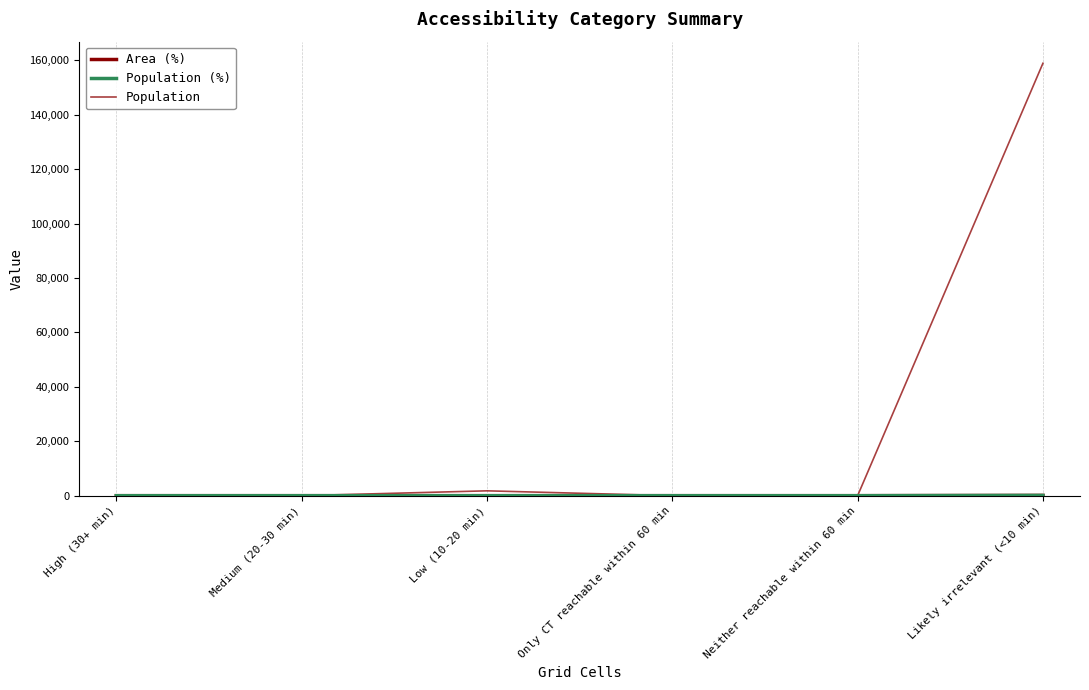

What is the difference between the maximum and minimum values in the Population (%) series?

98.9